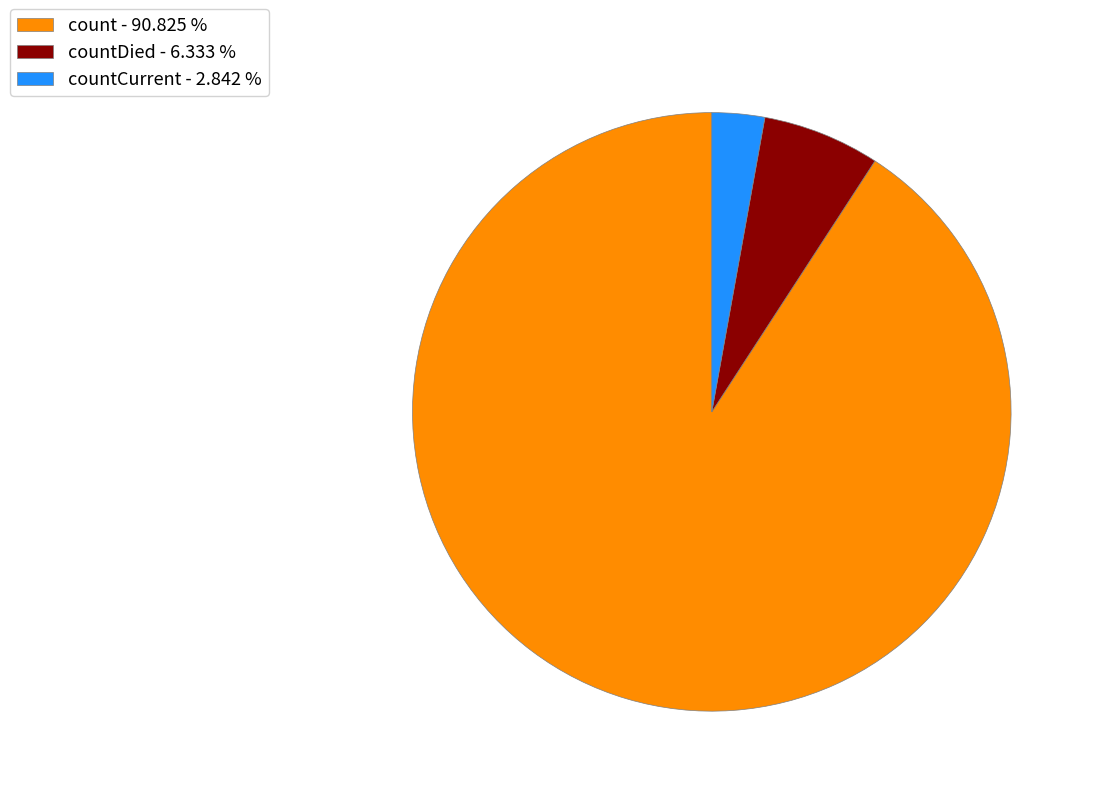

Rank the categories by value from lowest to highest.

countCurrent - 2.842 %, countDied - 6.333 %, count - 90.825 %